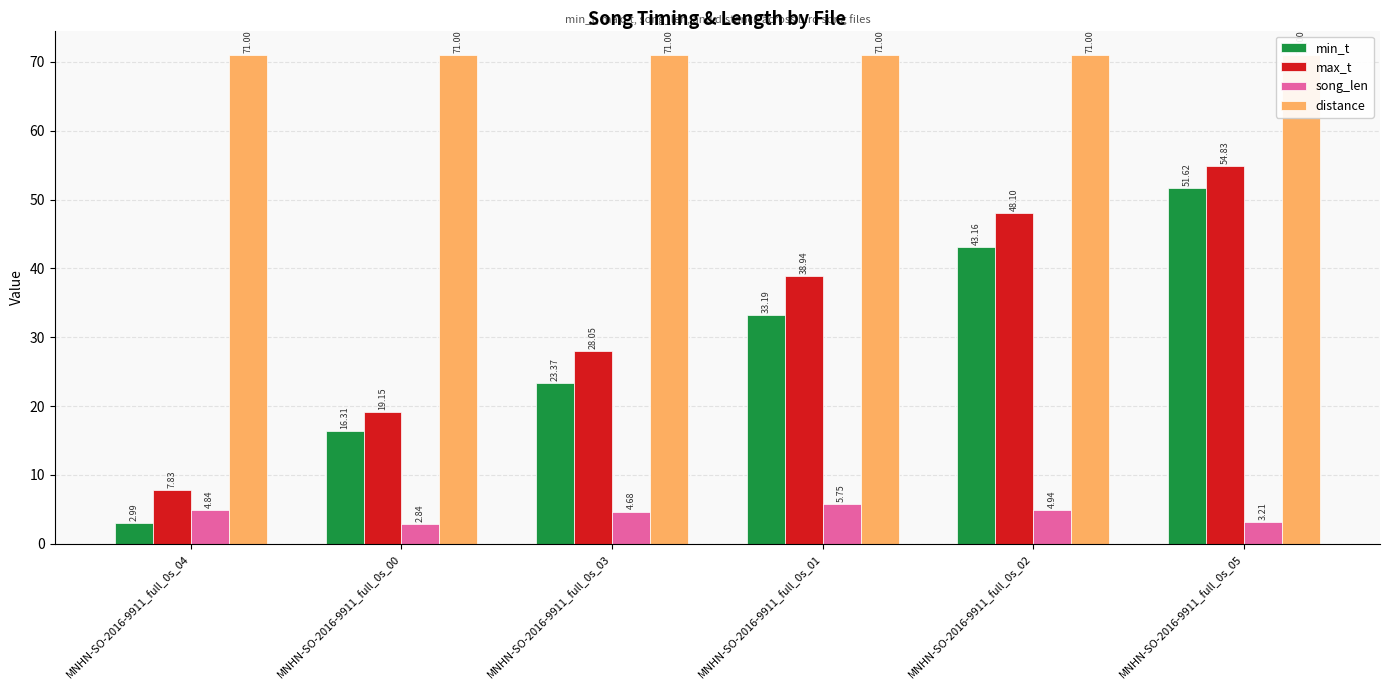

How many groups of bars are there?

6